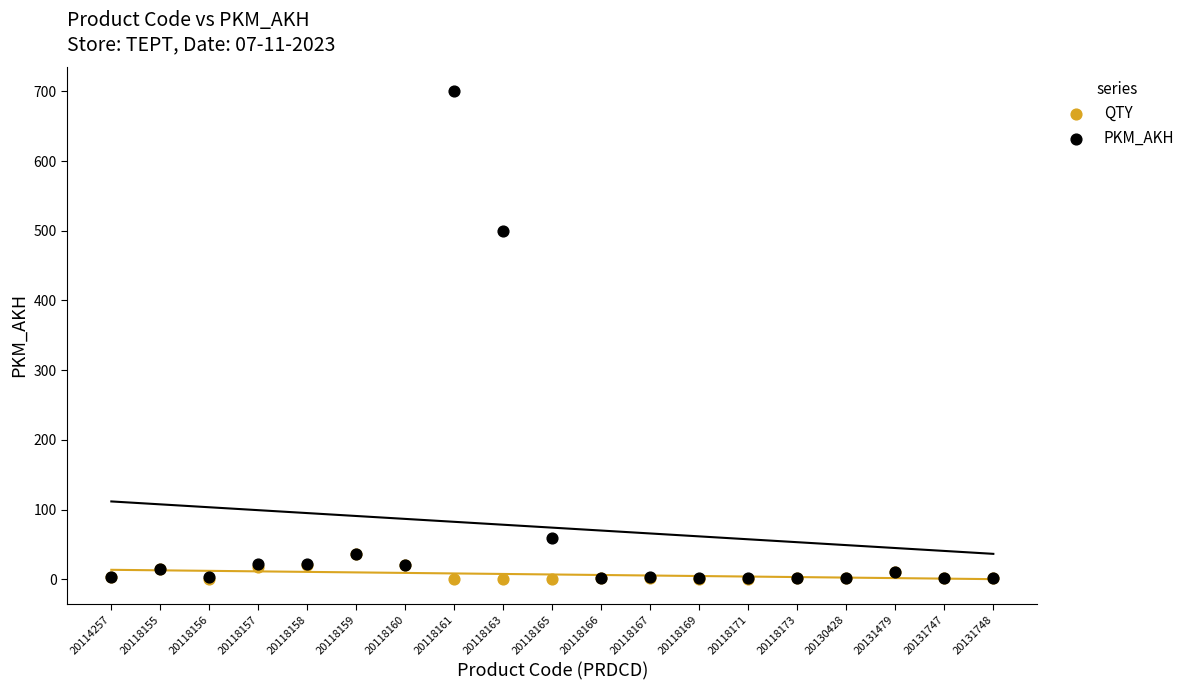

Which series has the largest Y range (max minus min)?

PKM_AKH